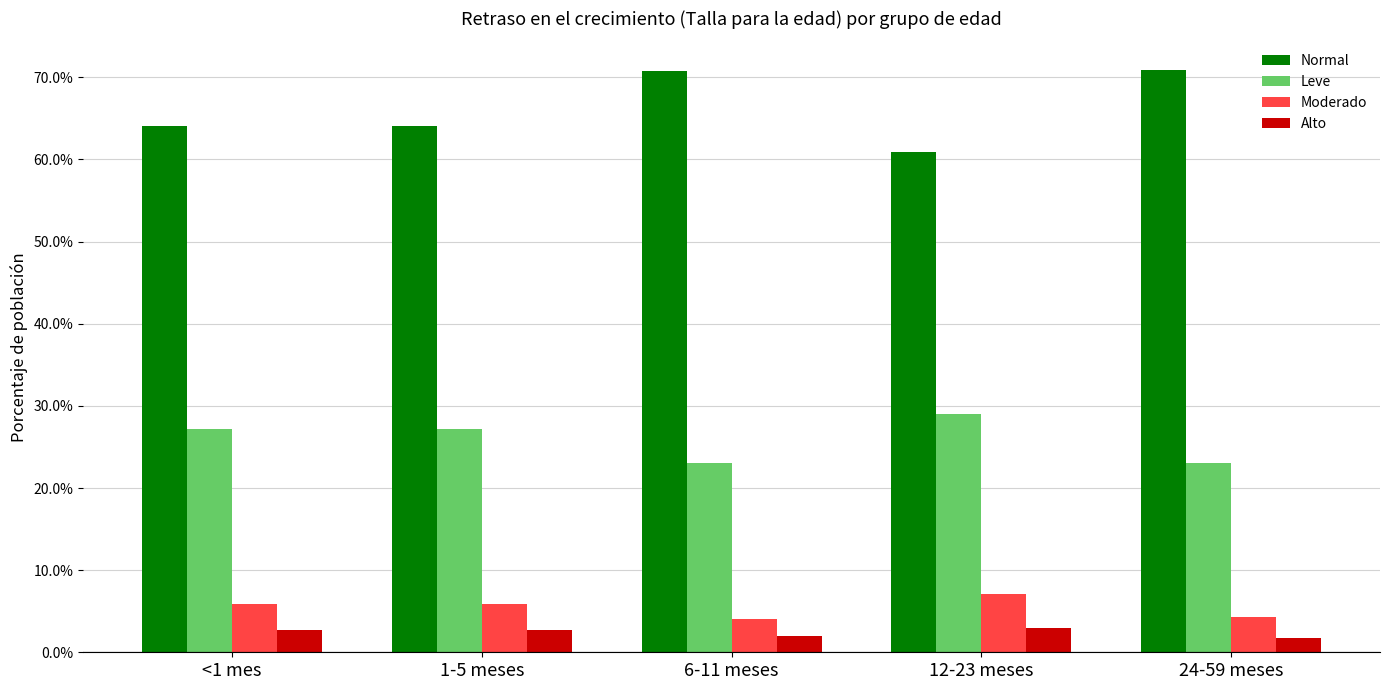

Does the chart contain stacked bars?

No